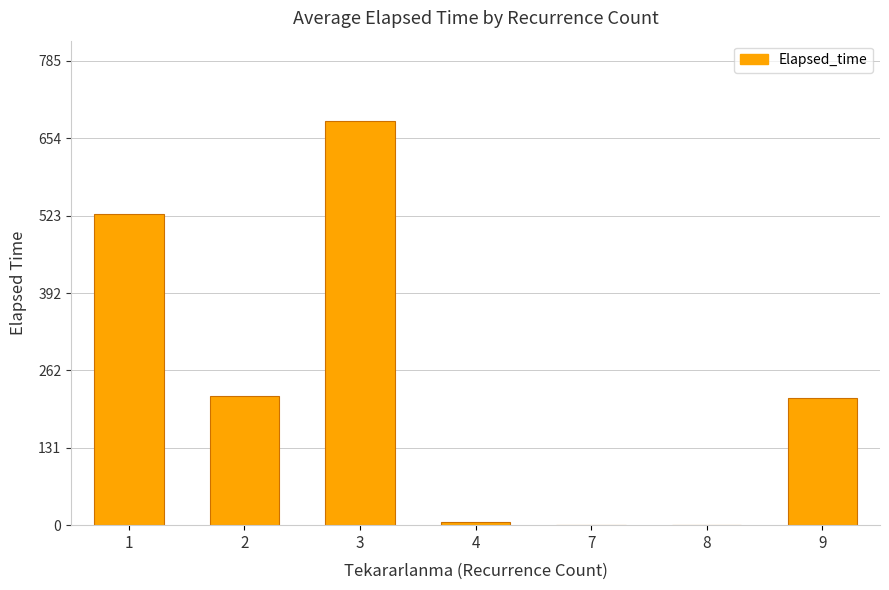

True or false: the data shows 682.5 at 3.

True